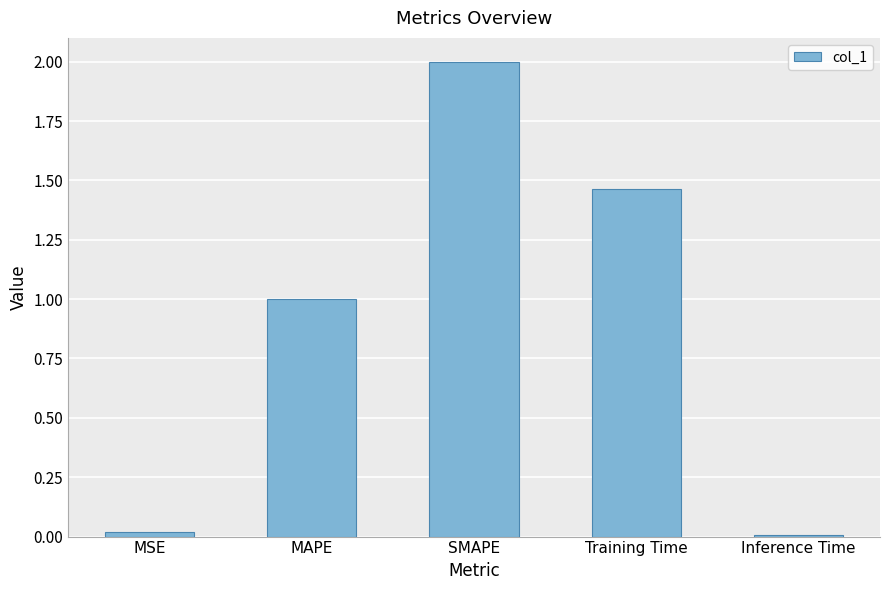

What is the change in value from SMAPE to Training Time?

-0.5